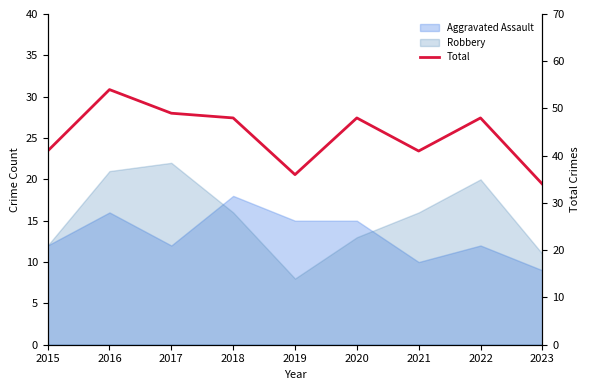

How many interior local peaks (higher than both neighbors) does the data have?

3